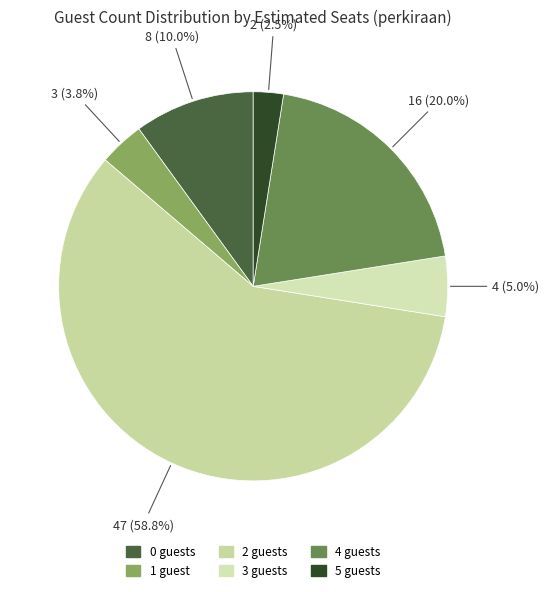

How many slices are in this pie chart?

6